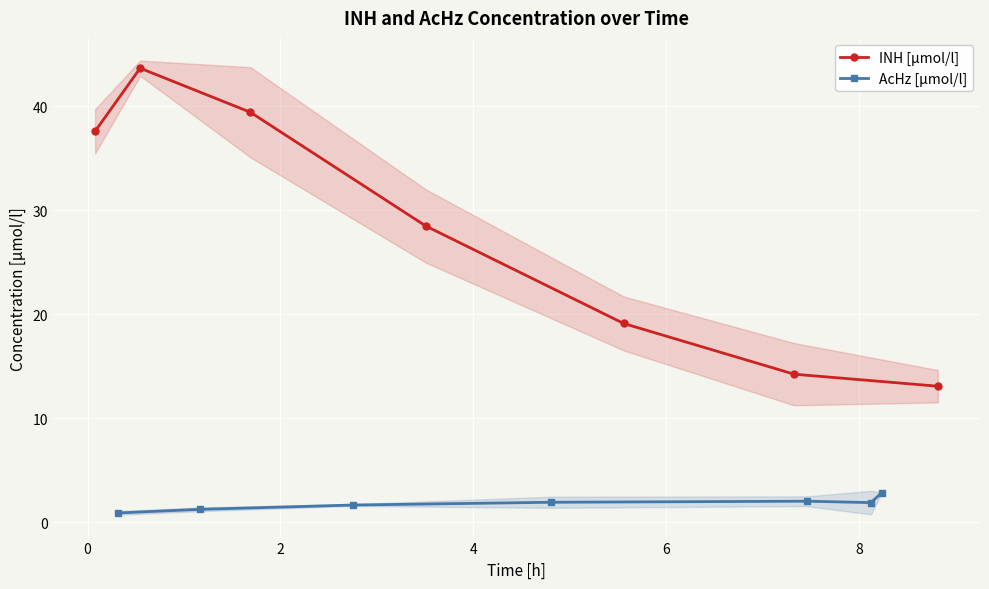

How many distinct data groups are displayed?

2